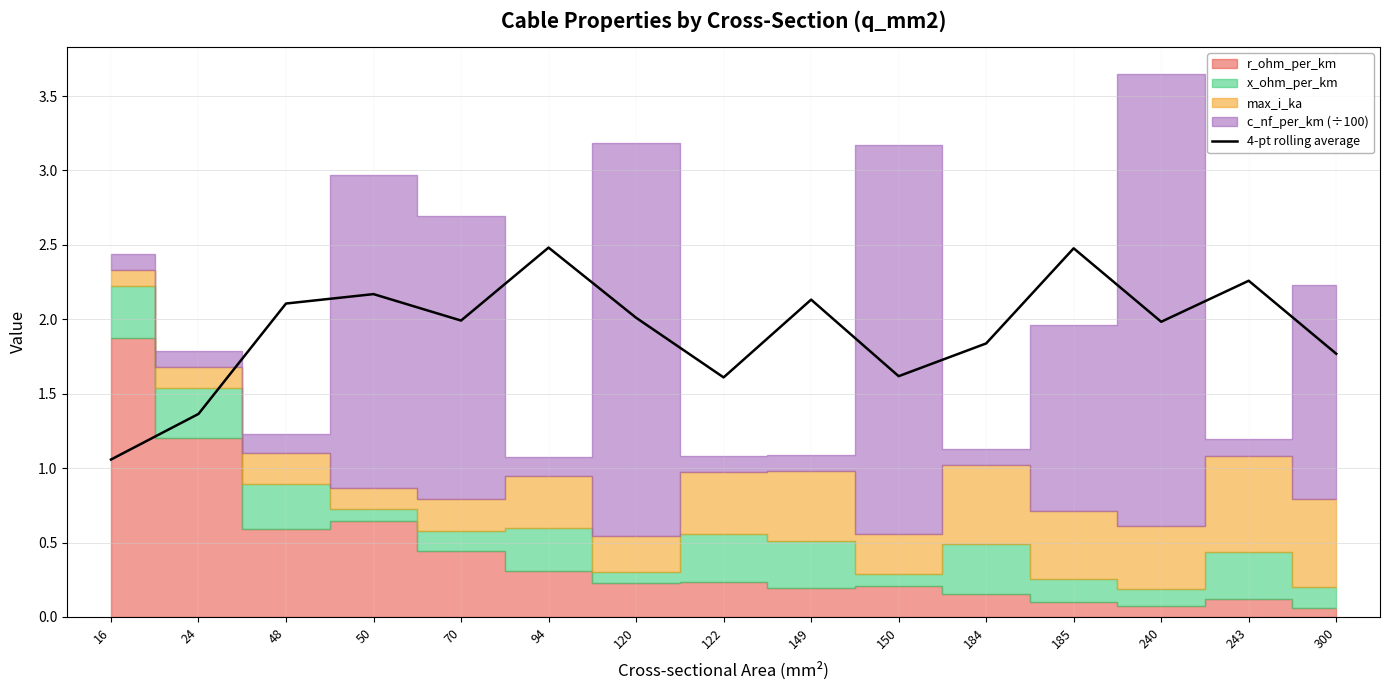

How many lines are shown in the chart?

1